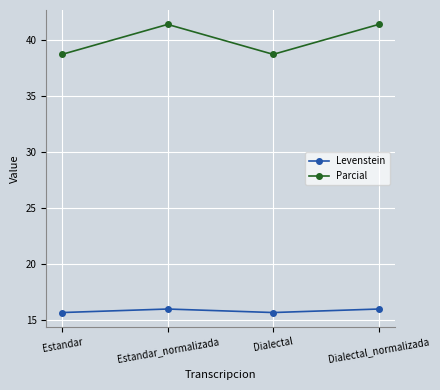

What is the highest value of the Parcial series?

41.4